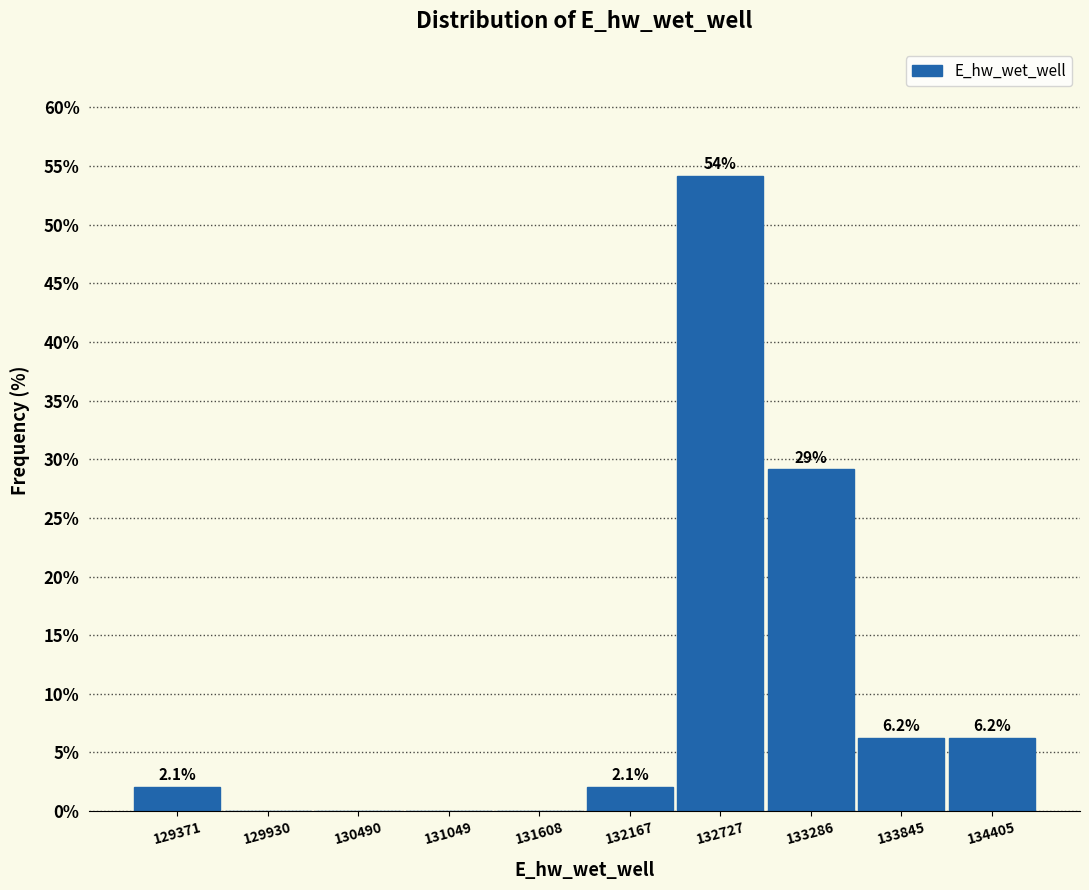

Over which range of the x-axis is the bar tallest?

132400 to 133000